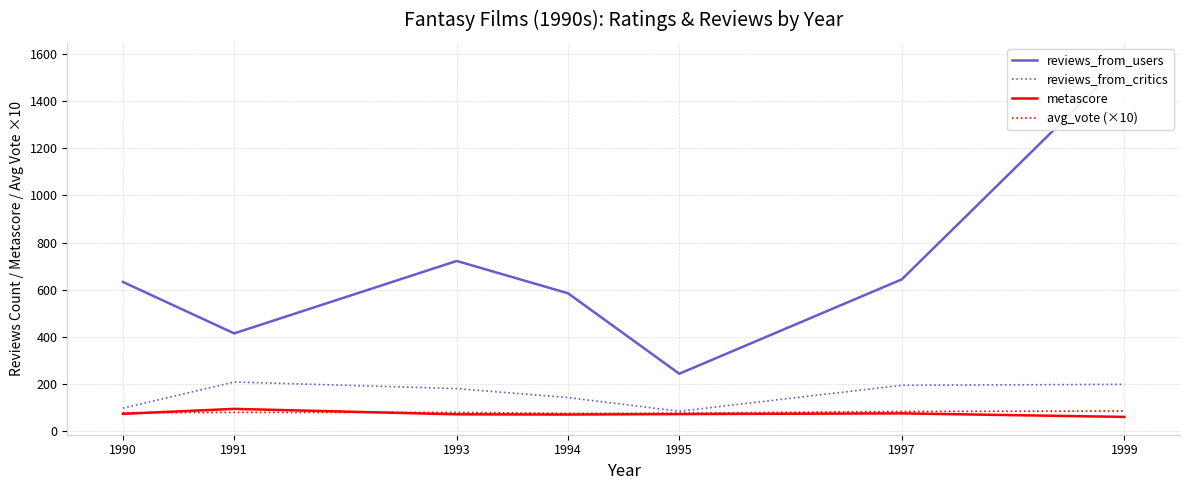

Which category has the highest value in the reviews_from_critics series?

1991